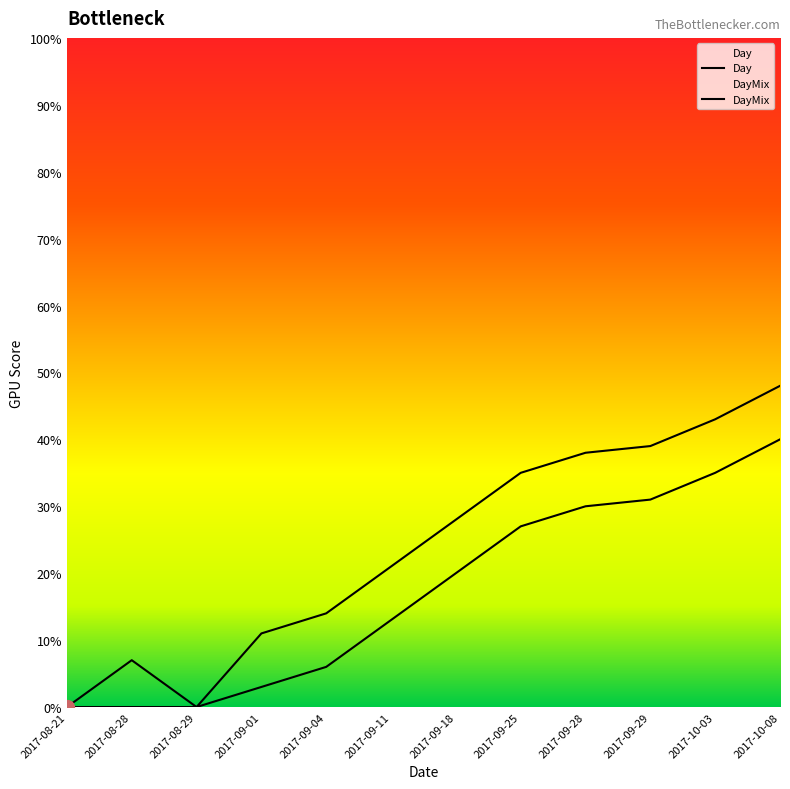

What is the difference between the maximum and second lowest values in the Day series?

48